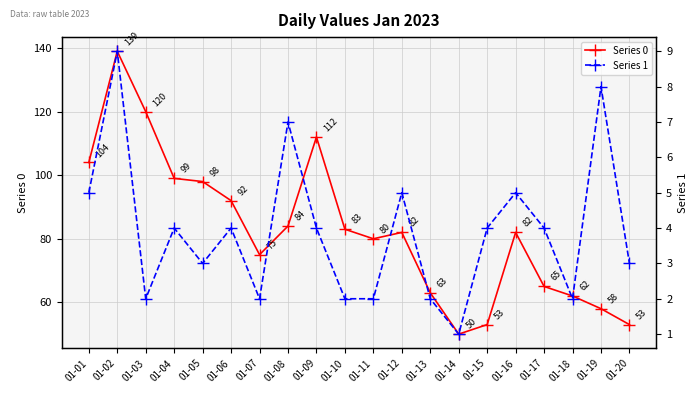

How many interior local peaks does the Series 1 series have?

7